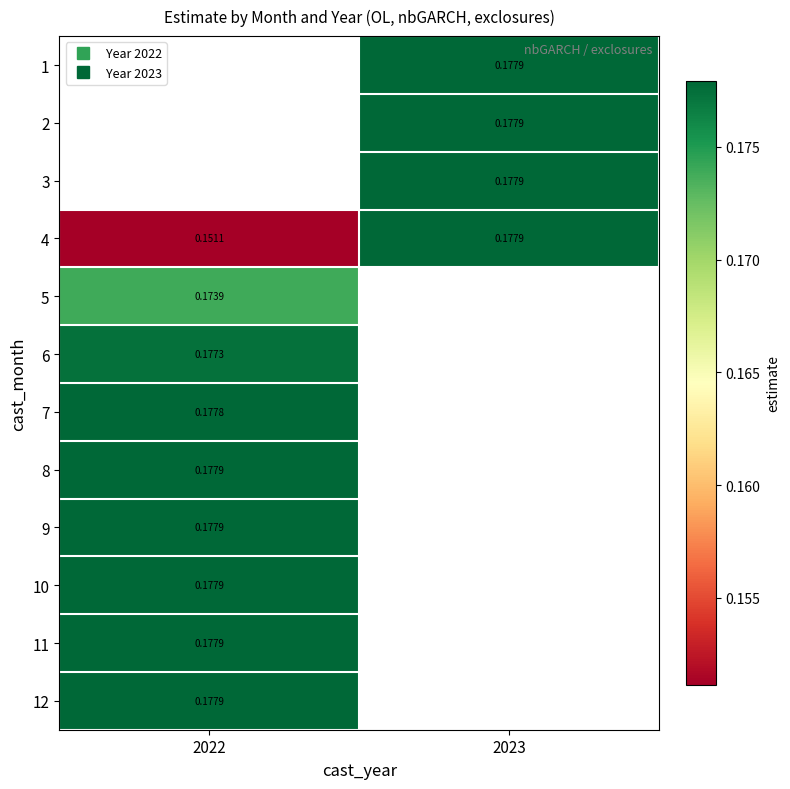

How many values in 6 are above zero?

1